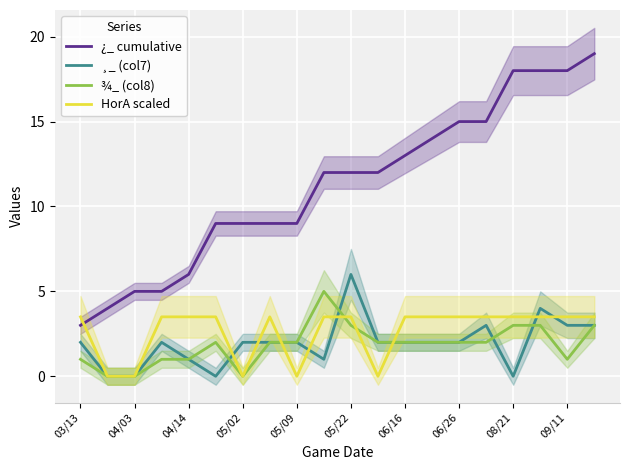

Count the ¾_ (col8) values in the range 1 to 3.

16